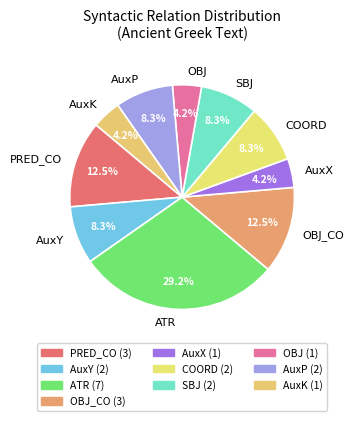

Which has a higher value, AuxY or OBJ?

AuxY